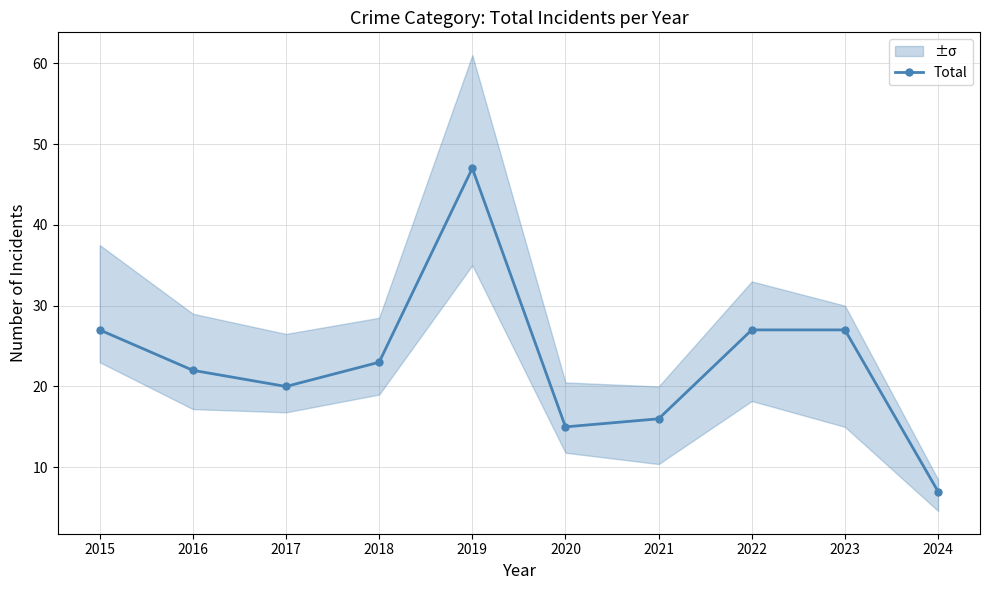

What is the value of the 2nd point from the left?

22